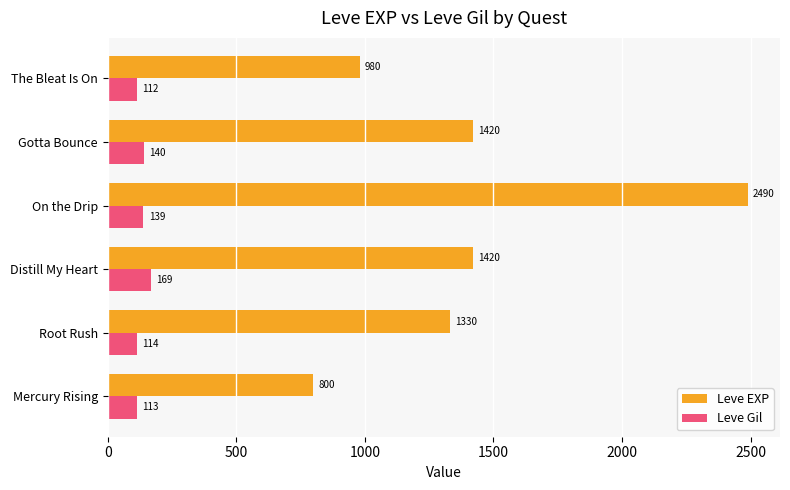

Rank the series by their maximum value, from lowest to highest.

Leve Gil, Leve EXP